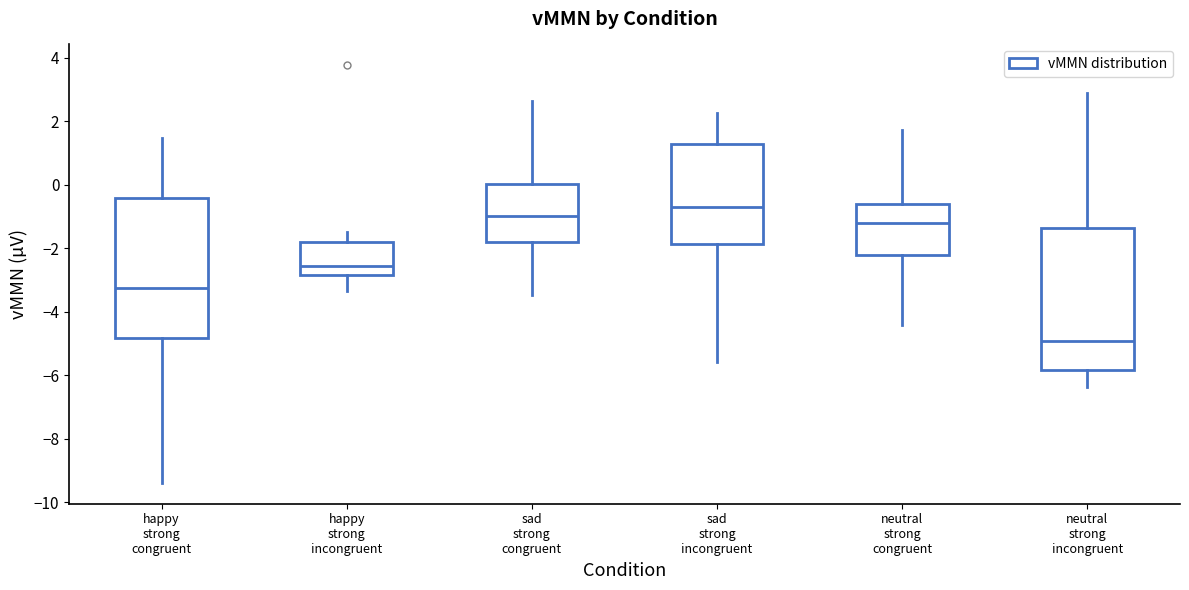

Where does the lower whisker of the box for sad strong congruent end on the y-axis? The values are not printed on the chart, so give them approximately, as read against the axis.

-3.4